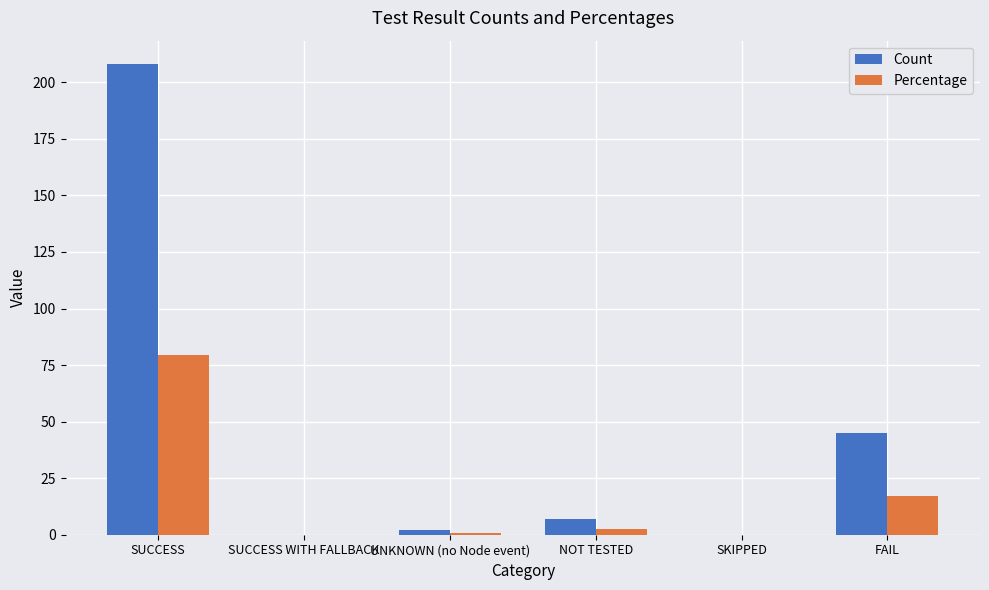

Which series changed the most between SKIPPED and FAIL?

Count